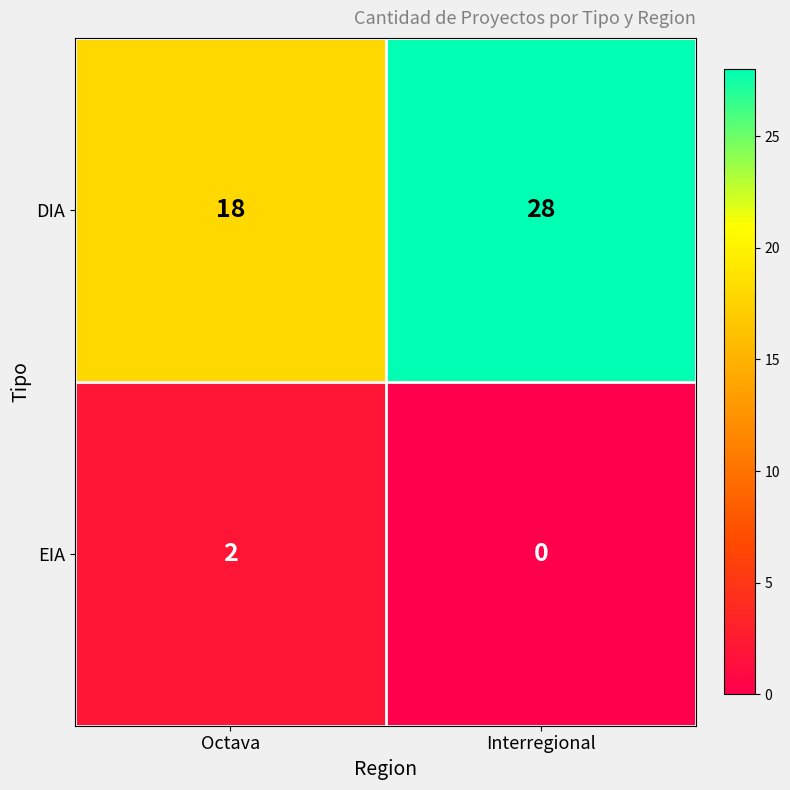

Reading left to right, transcribe all the data shown in this chart.

DIA: 18	28
EIA: 2	0